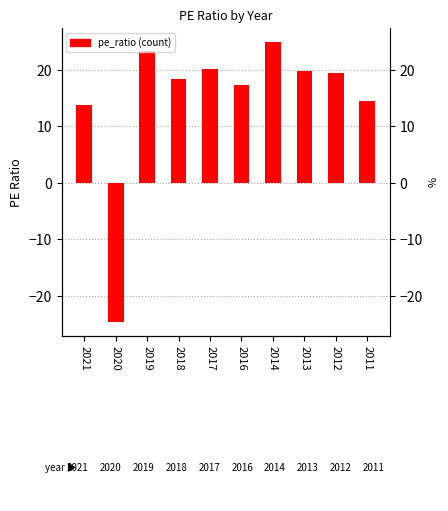

Reading right to left, extract all data points from this chart.

2011=14.5	2012=19.4	2013=19.8	2014=24.9	2016=17.3	2017=20.1	2018=18.3	2019=23.3	2020=-24.6	2021=13.7